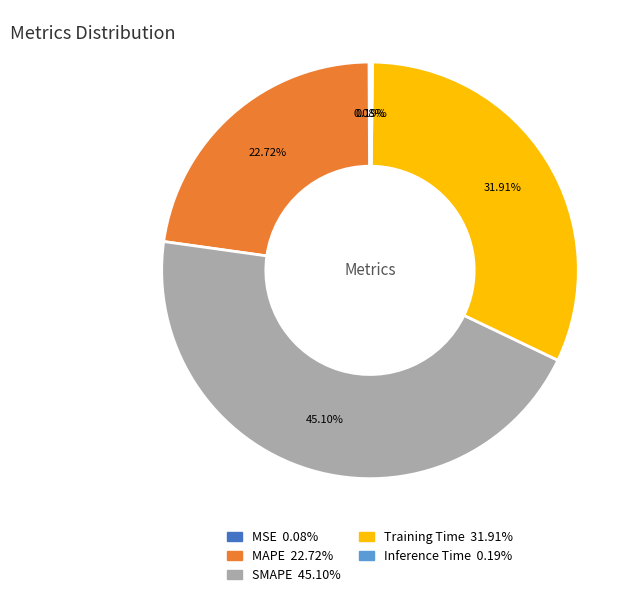

Is it true that MAPE is 14% of the pie?

False